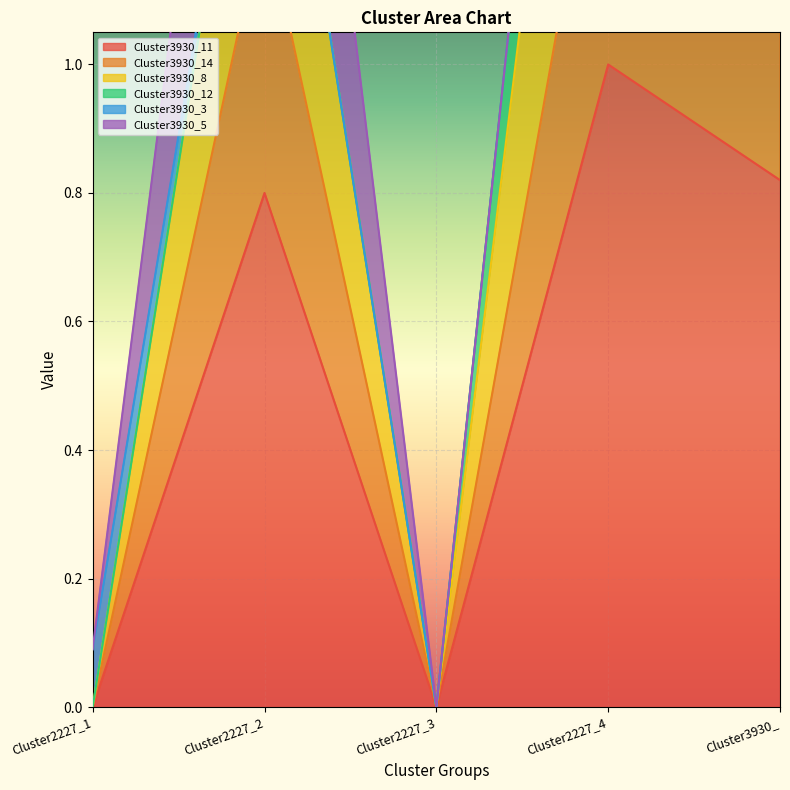

What is the value of the Cluster3930_11 point at the 2nd from the left?

0.8